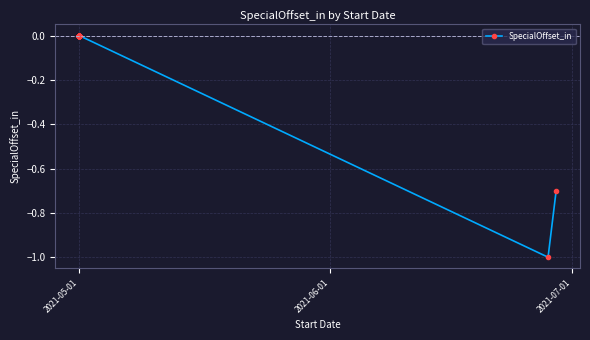

What is the difference between the second highest and second lowest values?

0.7